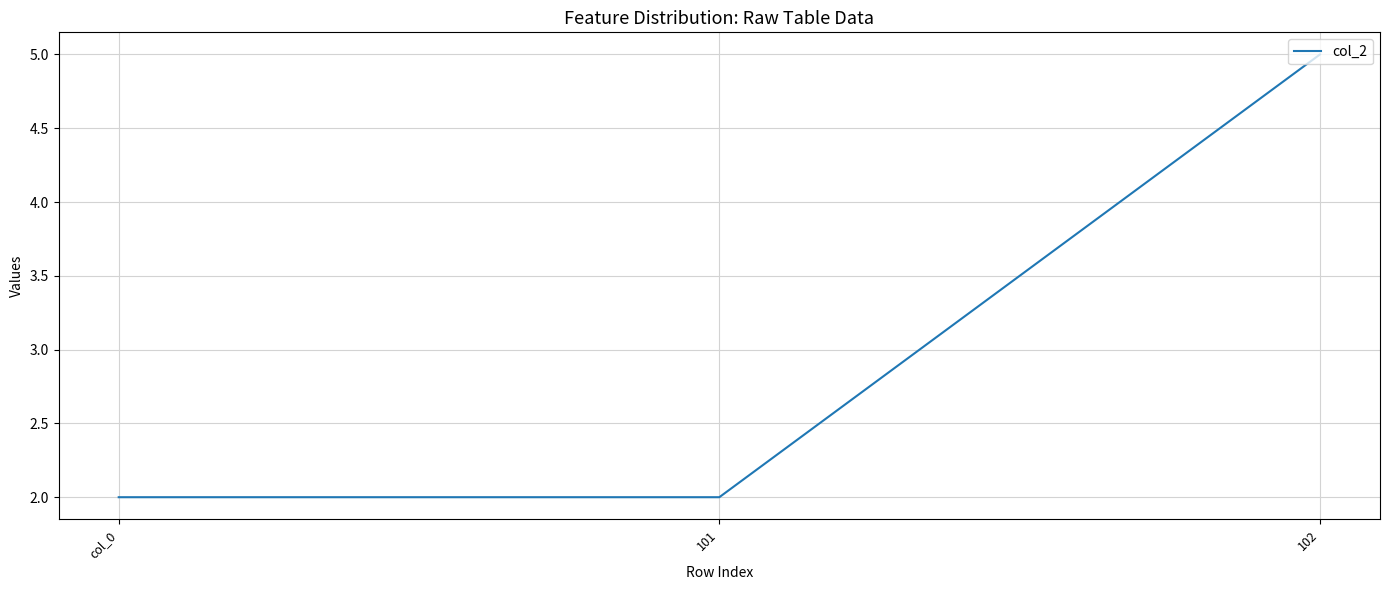

True or false: the data shows 2 at col_0.

True